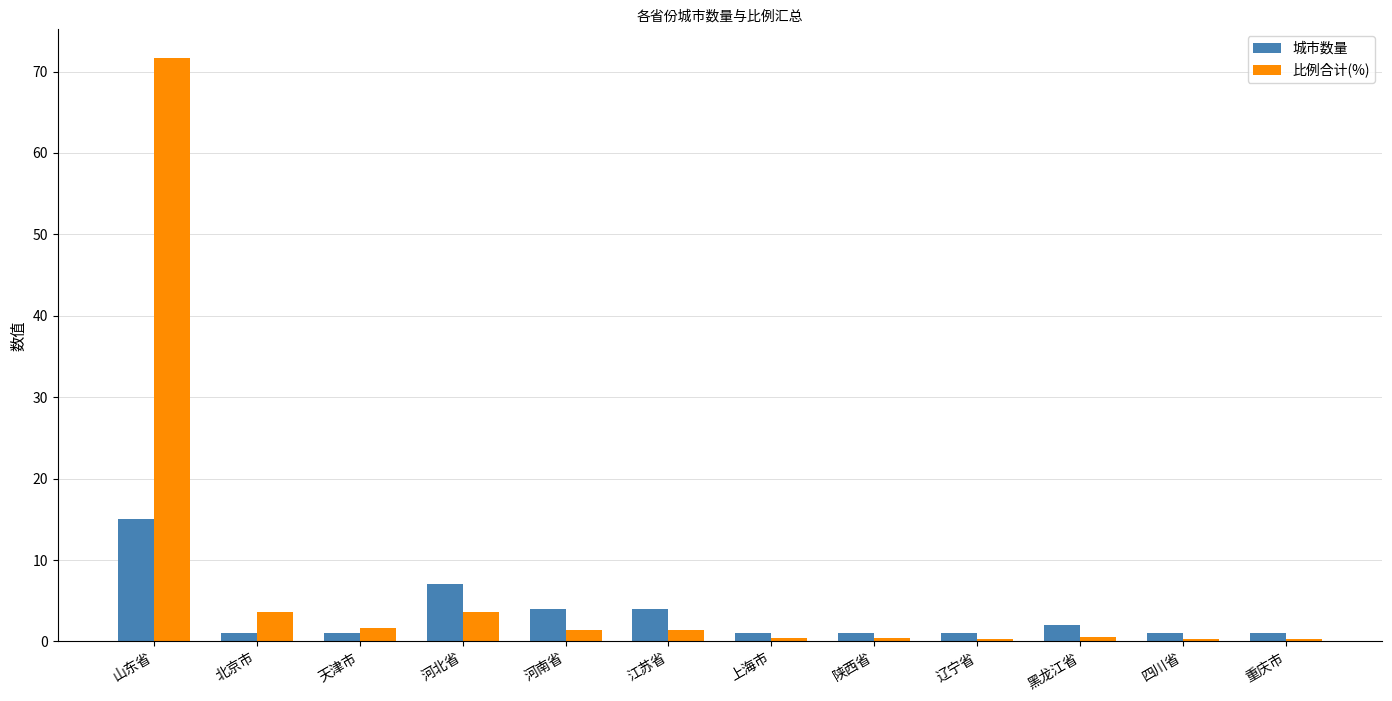

Are the bars grouped side by side (vs. stacked)?

Yes